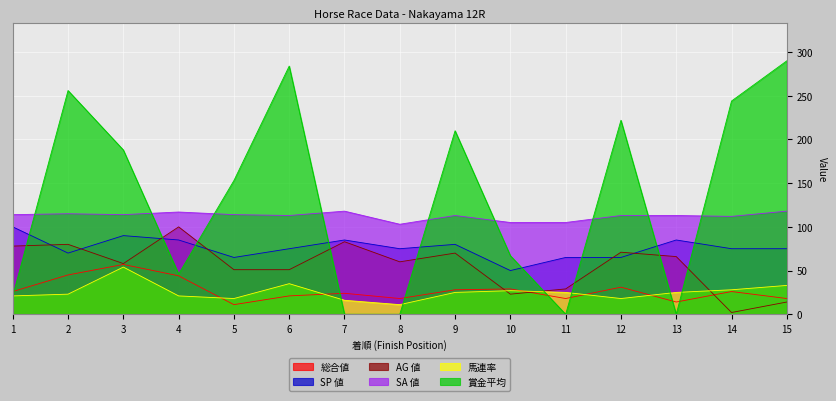

True or false: AG 値 and SA 値 cross at least once.

False